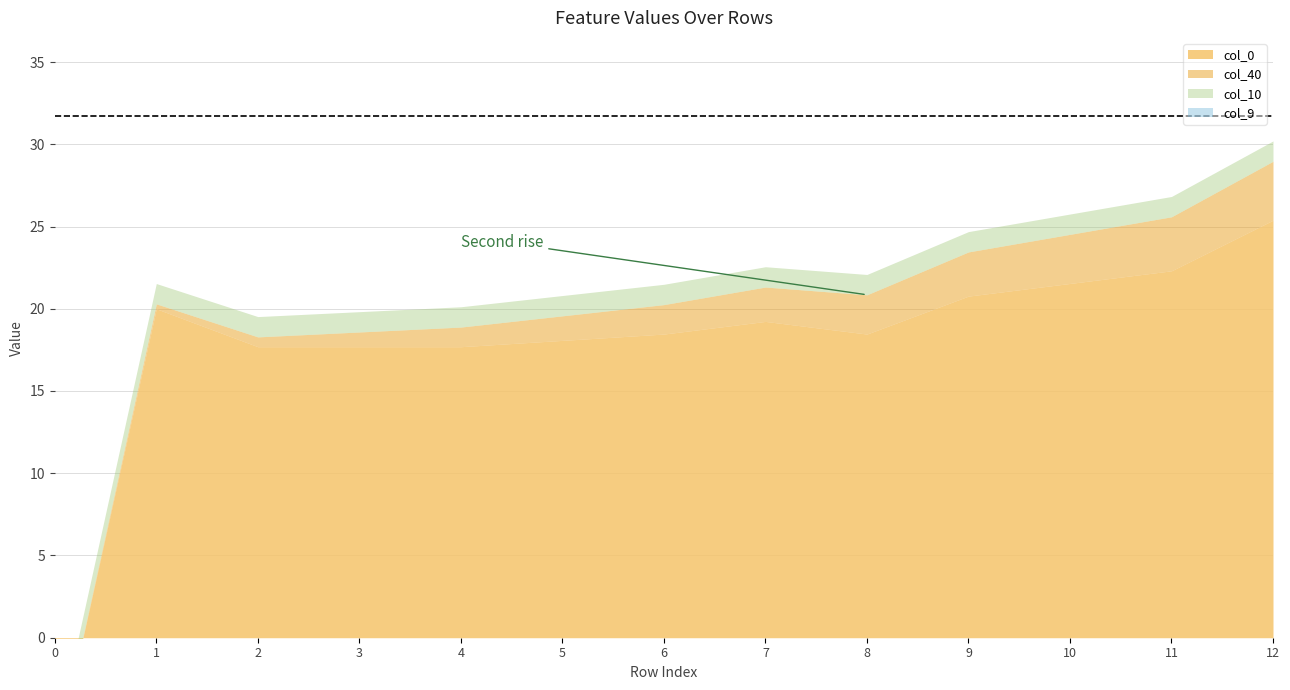

True or false: col_36 and col_9 intersect in this chart.

False